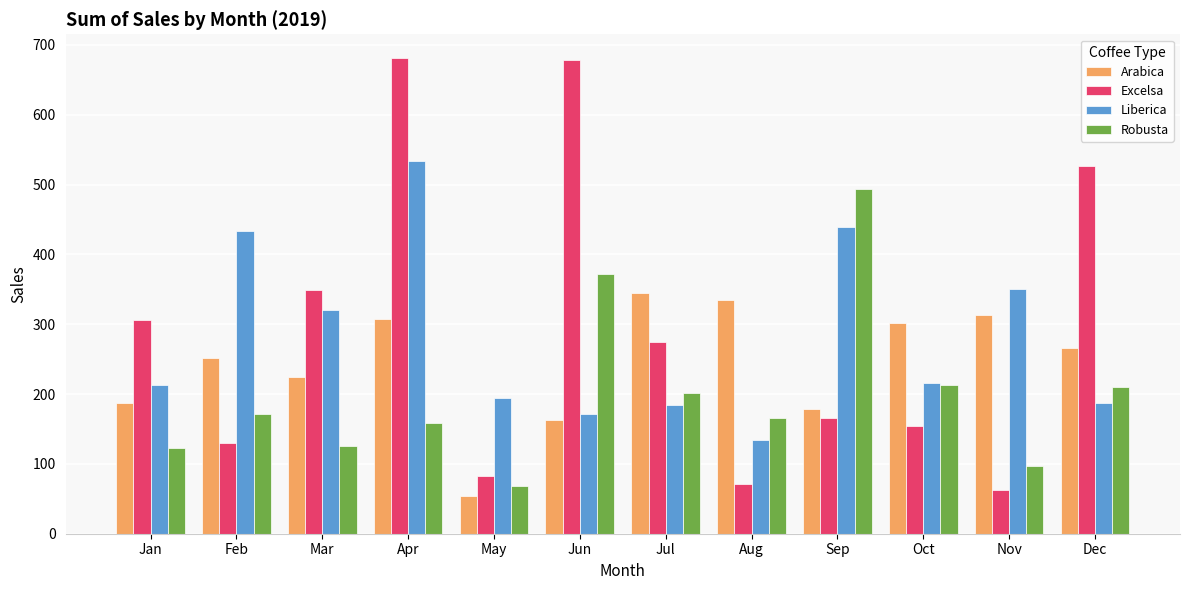

Is the value of Excelsa at Jul greater than the value of Liberica at Dec?

Yes